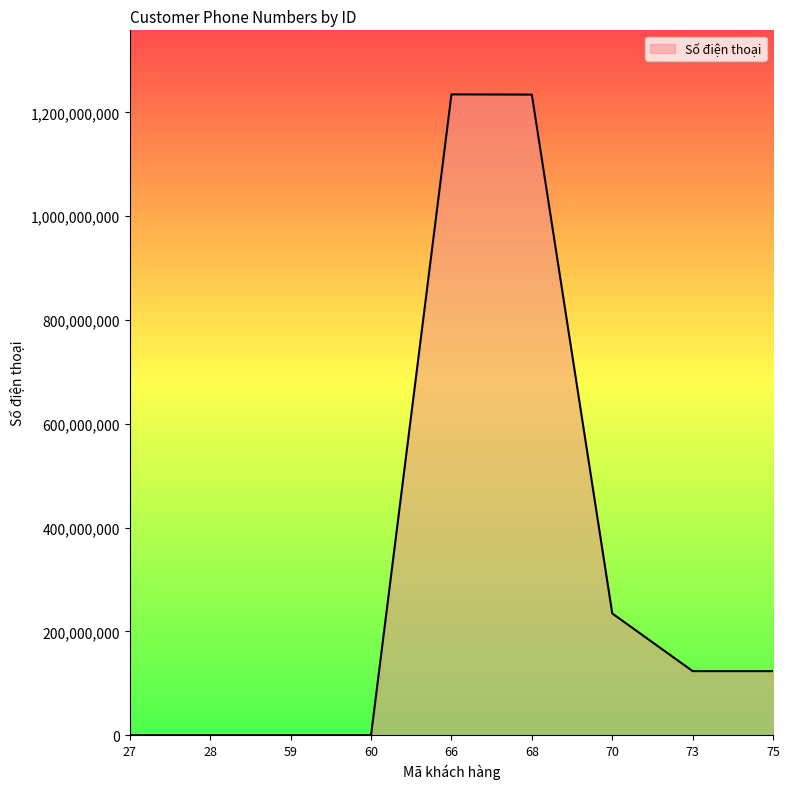

What is the greatest value displayed?

1234561231